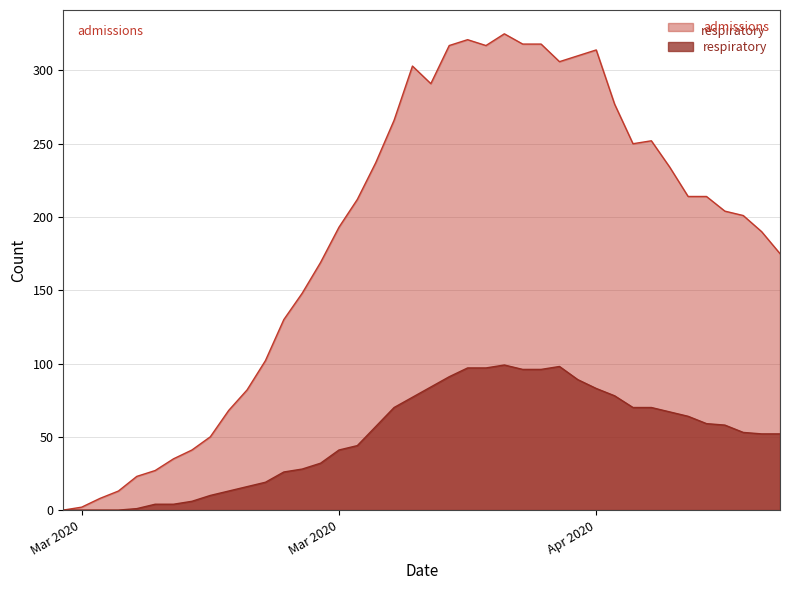

What is the value of the admissions point at the 36th from the left?

214